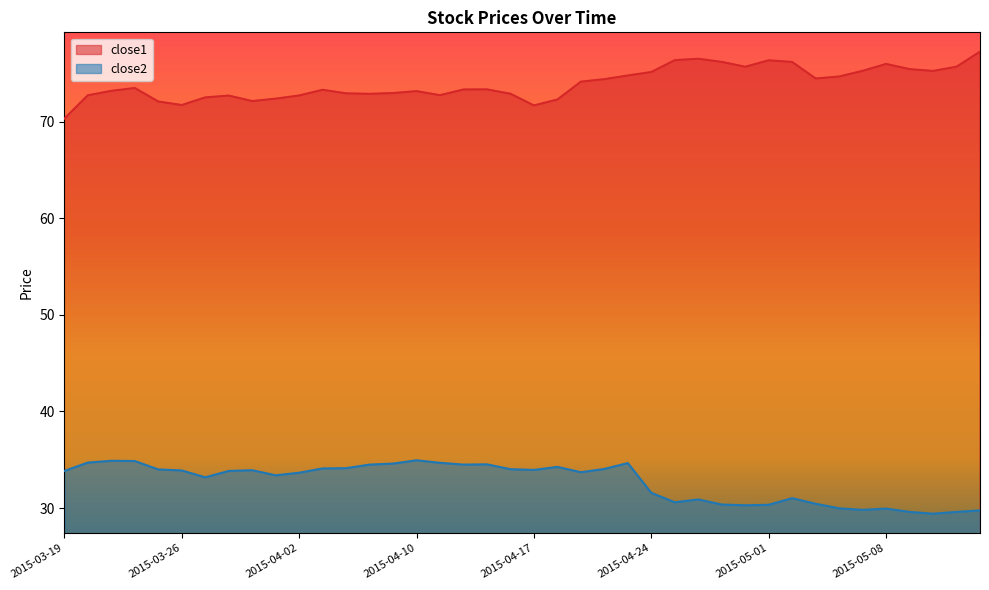

At which label is close2 closest to 32?

2015-04-24